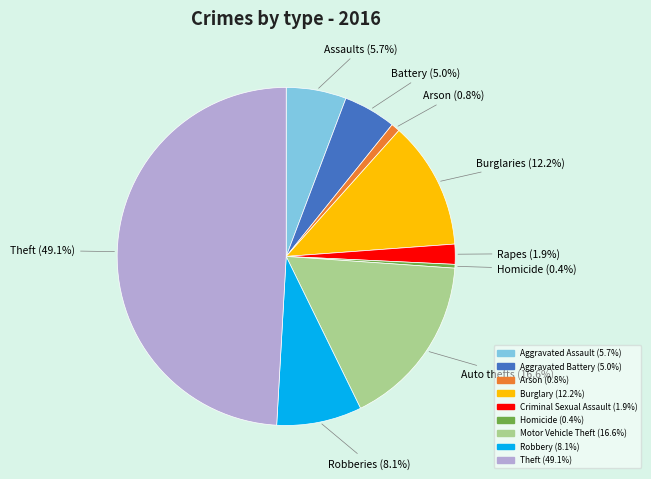

To the nearest percent, what is the difference between the largest and smallest slice percentages?

49%